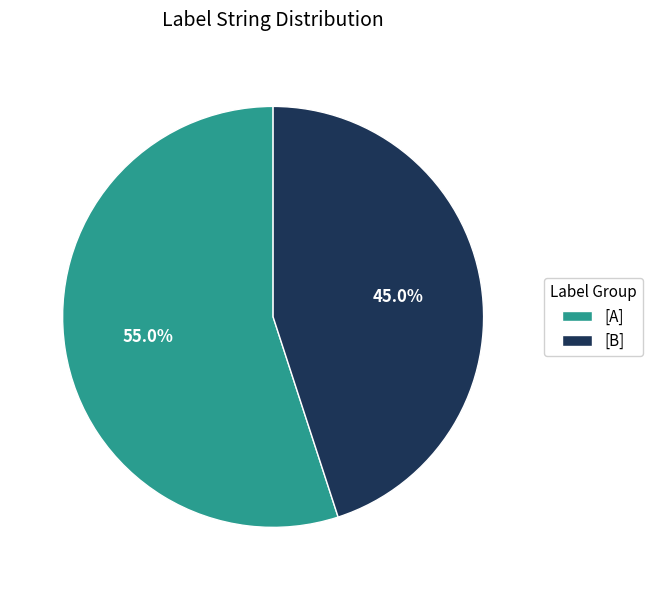

Rank the categories by value from highest to lowest.

[A], [B]